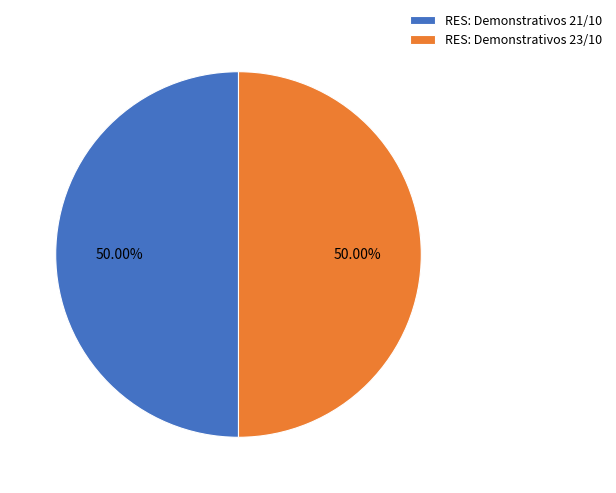

What portion of the pie excludes RES: Demonstrativos 21/10?

50.0%